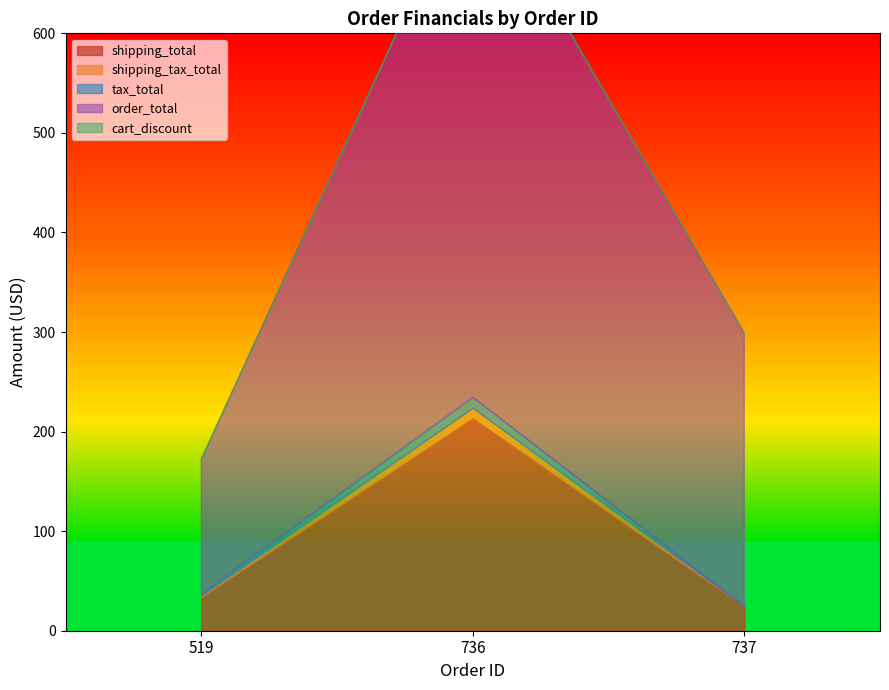

Reading left to right, list all the values displayed in this chart.

shipping_total: 33.8	213.3	24.4
shipping_tax_total: 1.7	10.7	0.0
tax_total: 1.7	10.7	0.0
order_total: 135.5	532.9	274.4
cart_discount: 0.0	3.0	0.0